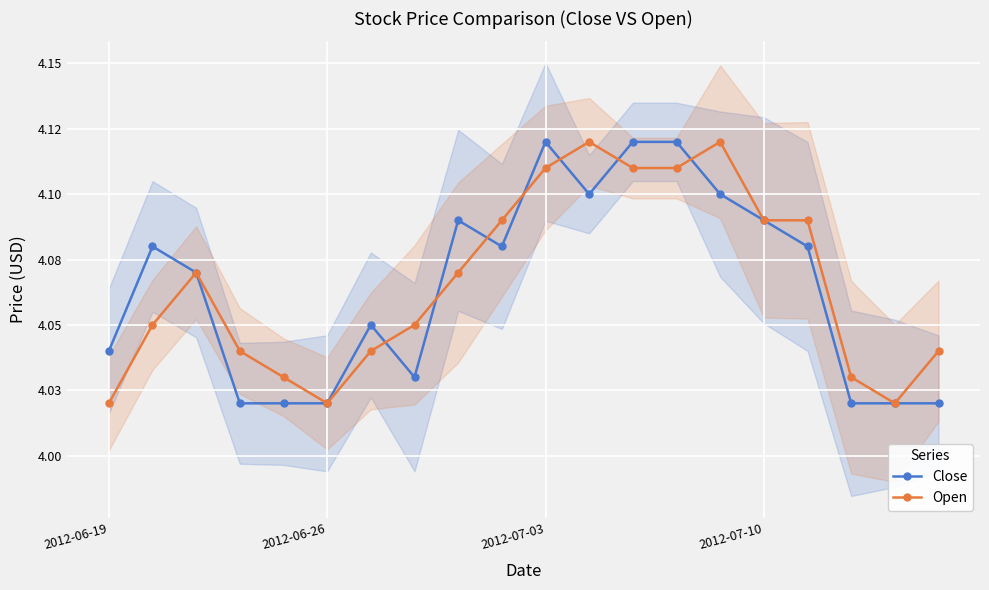

Rank the series at 2012-07-10 from lowest to highest value.

Close, Open